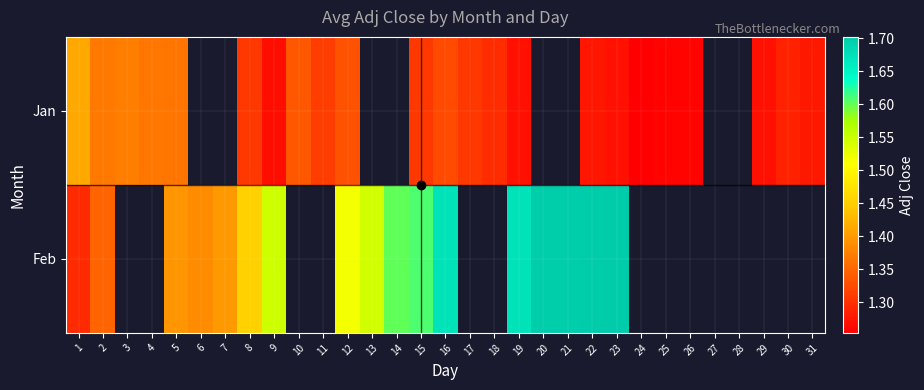

The value of Jan at 16 is 1.3. True or false?

True